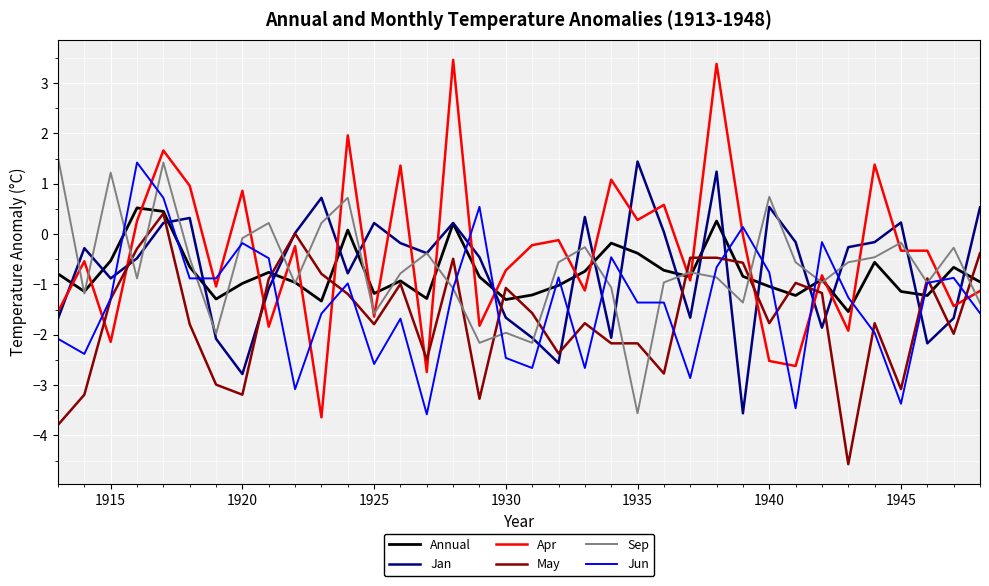

True or false: Jun and Jan cross at least once.

True